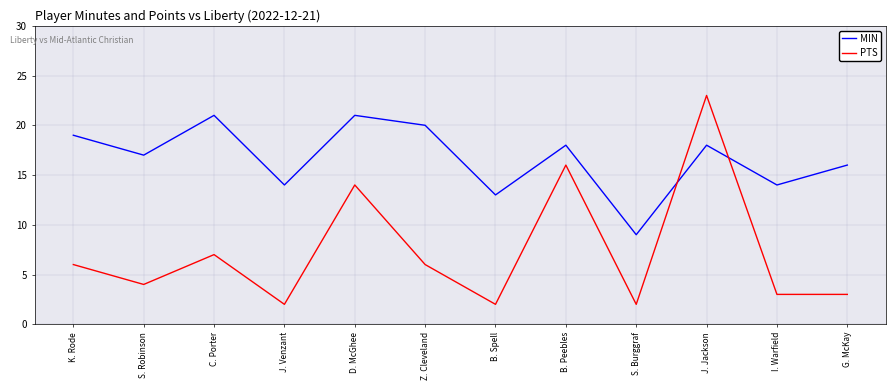

What is the difference between the maximum and minimum values in the PTS series?

21